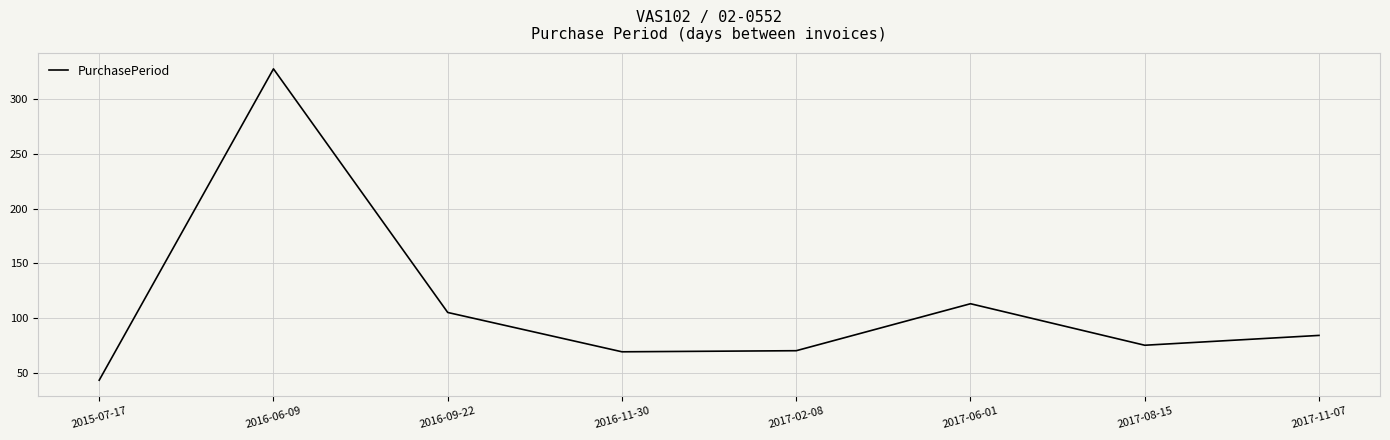

True or false: the data shows 124 at 2017-02-08.

False